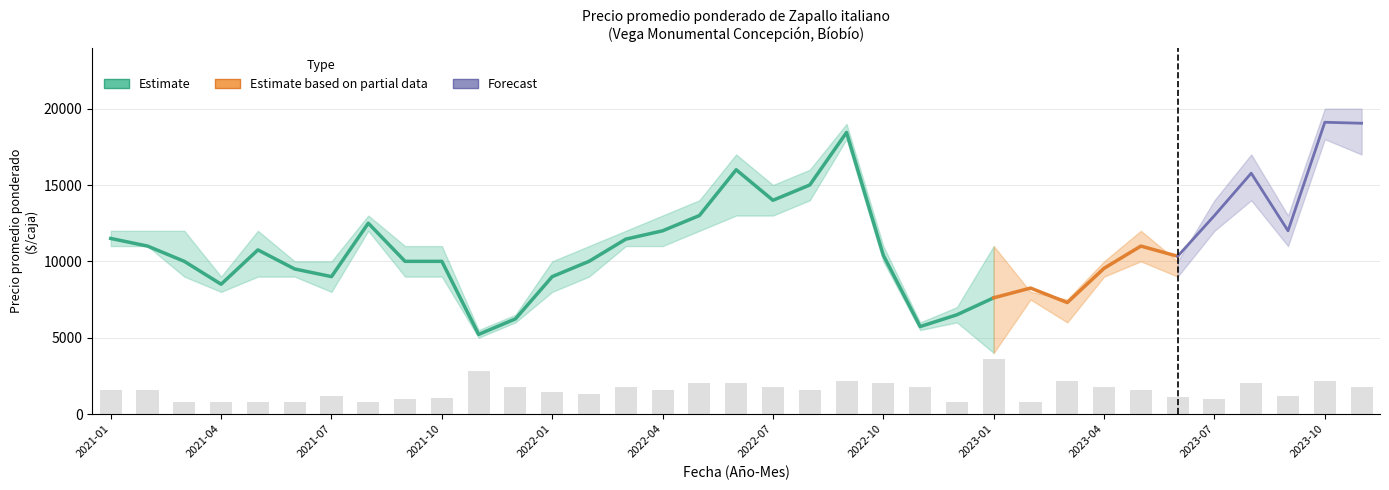

Are the bars grouped side by side (vs. stacked)?

Yes